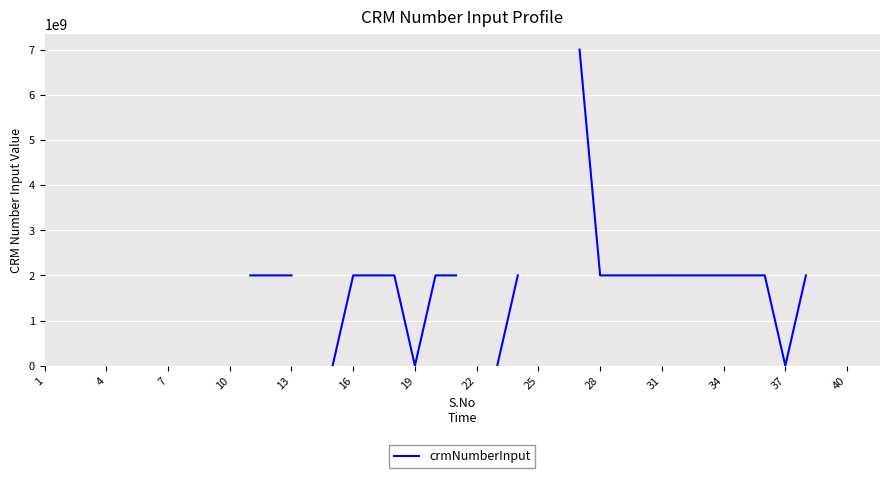

Count the number of data series in this chart.

1